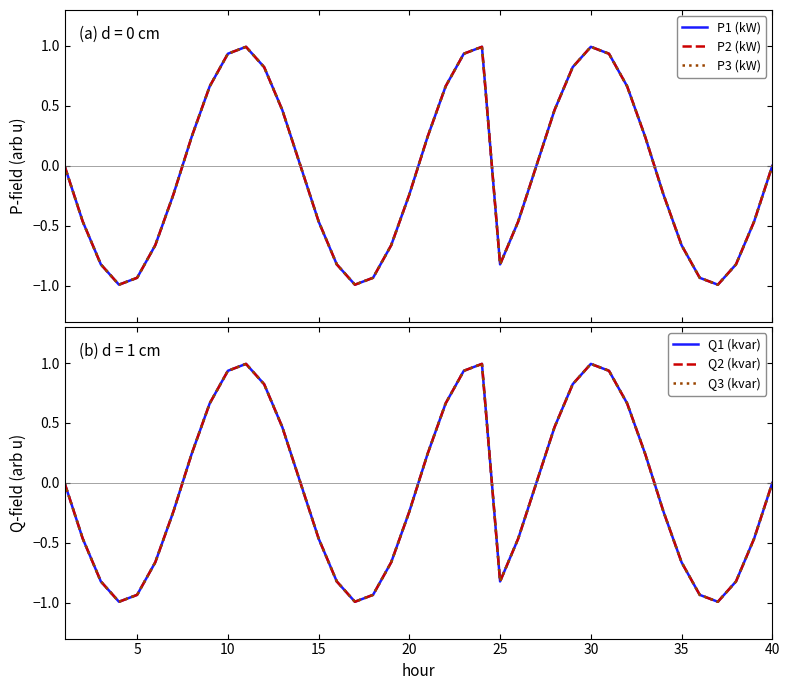

What is the smallest value displayed?

-1.0